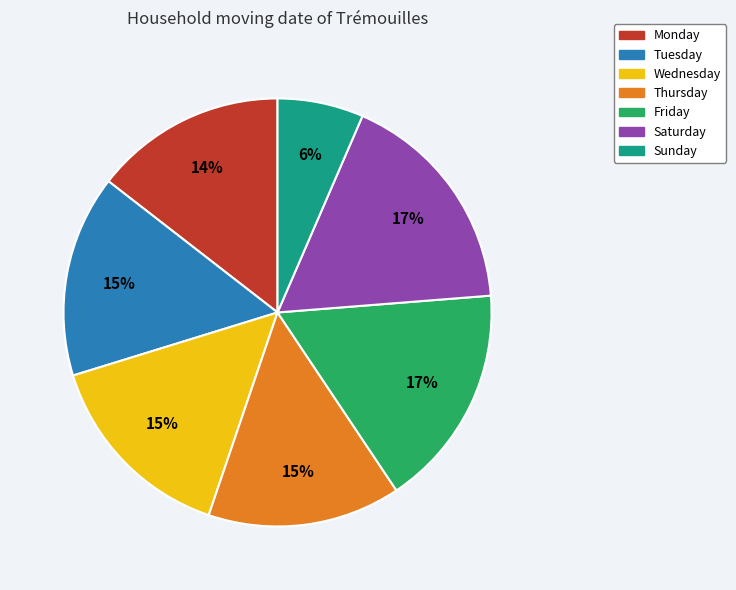

What is the smallest slice in the pie chart?

Sunday